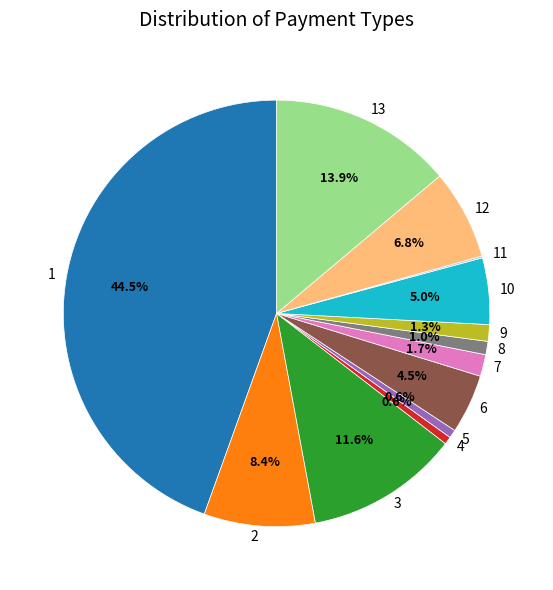

What percentage is the 2 slice, to the nearest percent?

8%